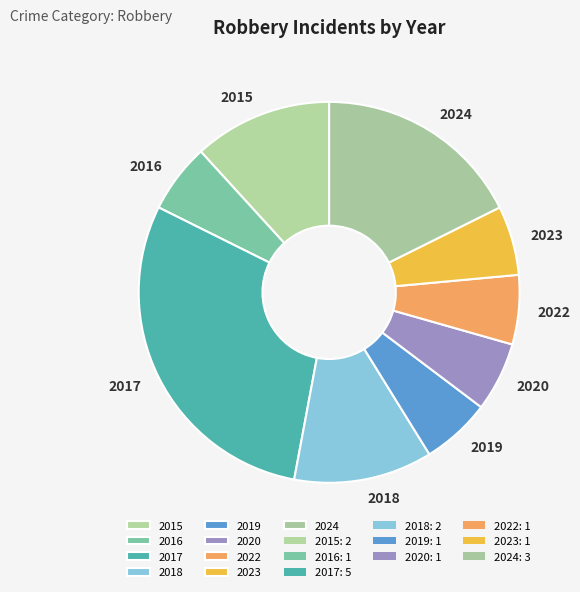

Is it true that 2023 is 11% of the pie?

False